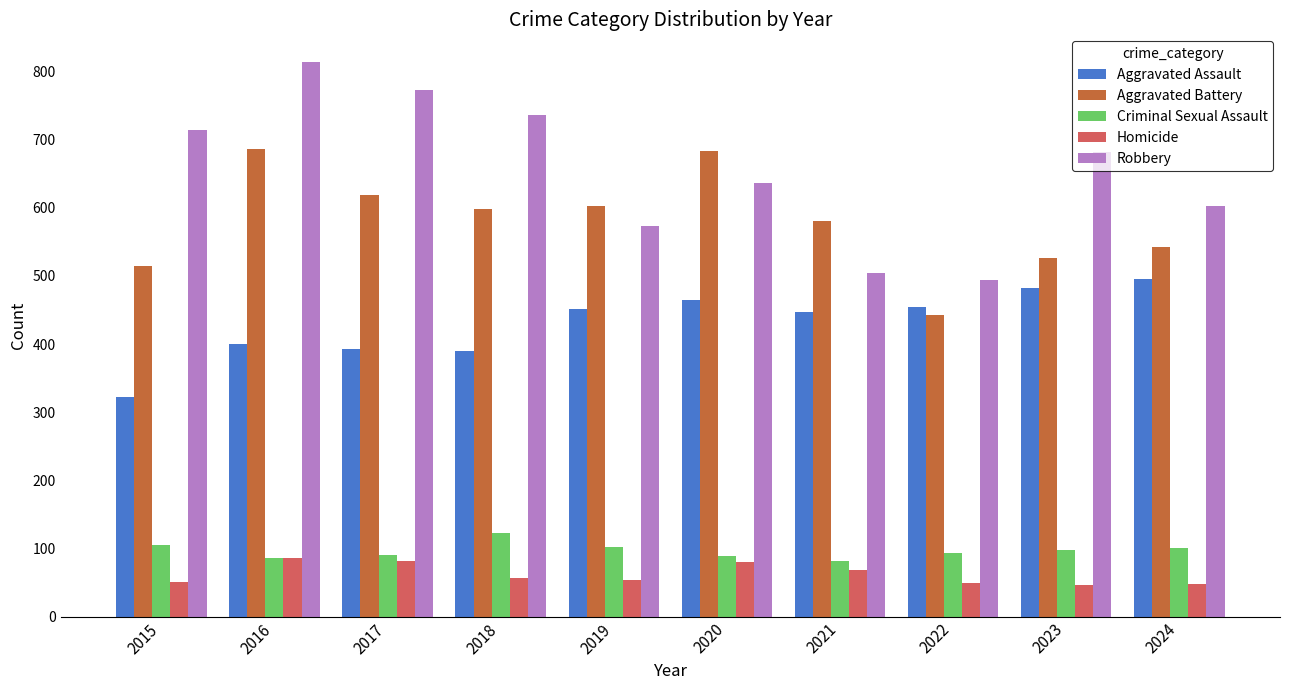

Does the chart contain stacked bars?

No